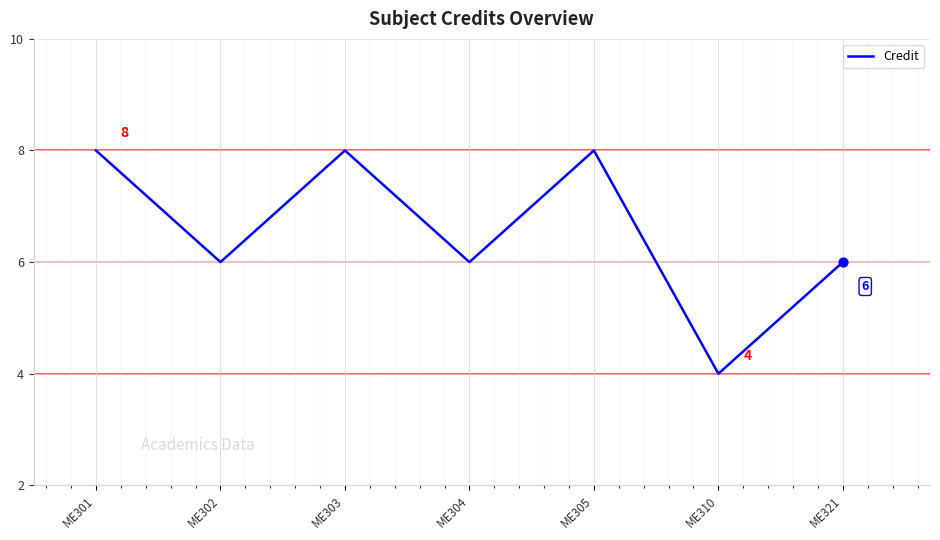

Between ME303 and ME321, which is larger?

ME303